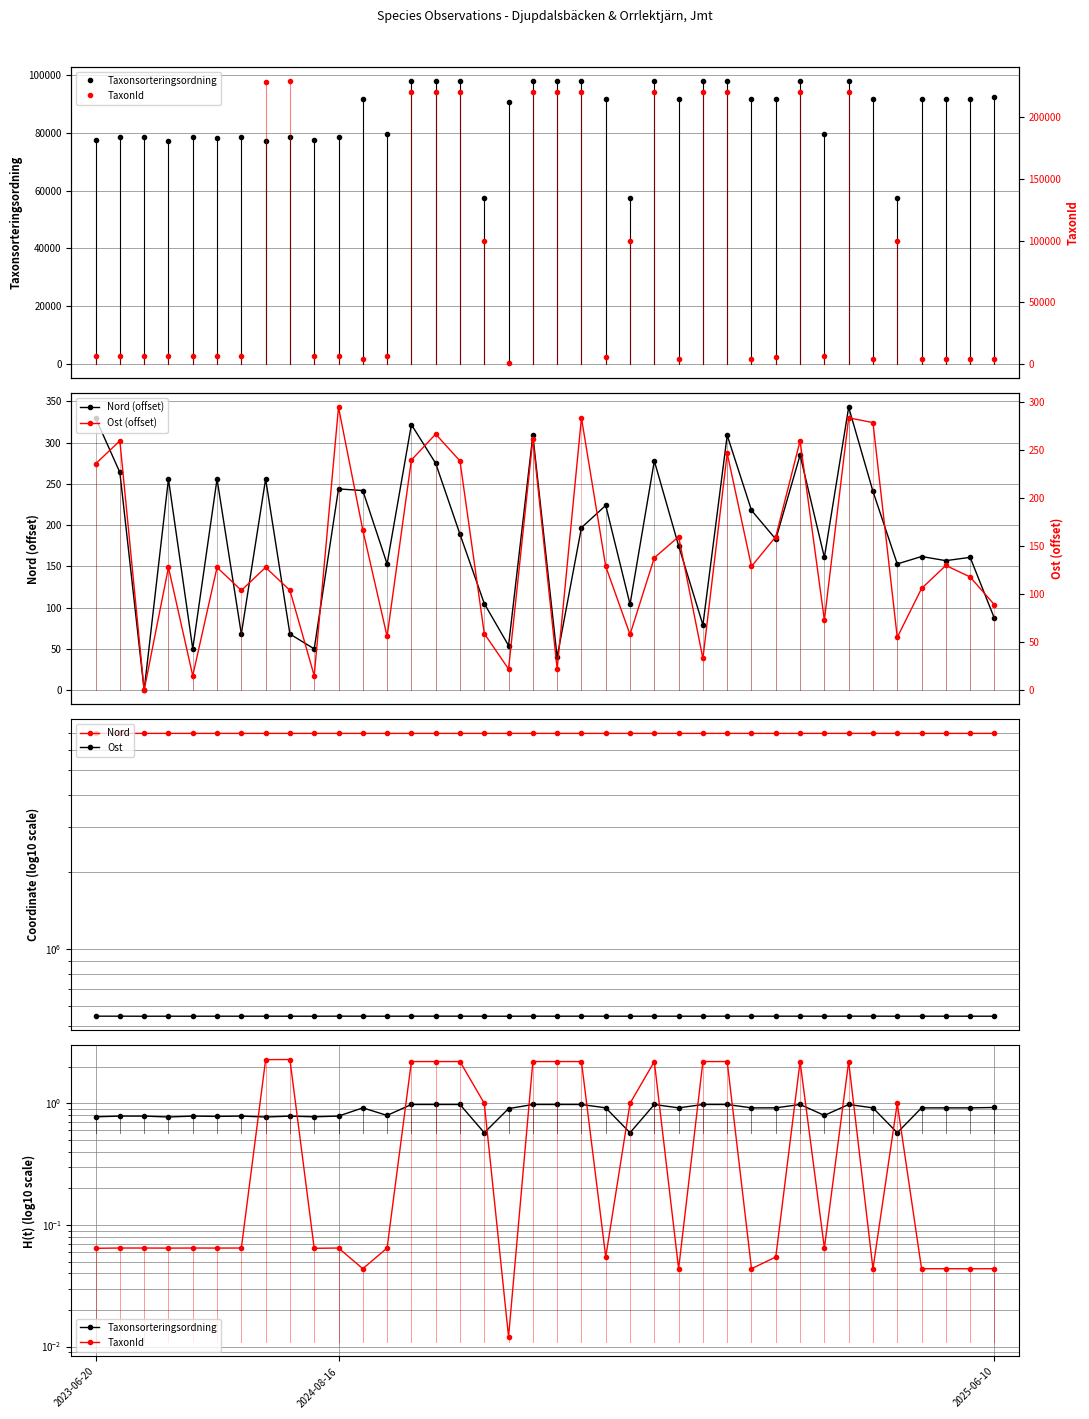

Rank the series by their maximum value, from highest to lowest.

Nord, Ost, TaxonId, Nord (offset), Ost (offset), Taxonsorteringsordning